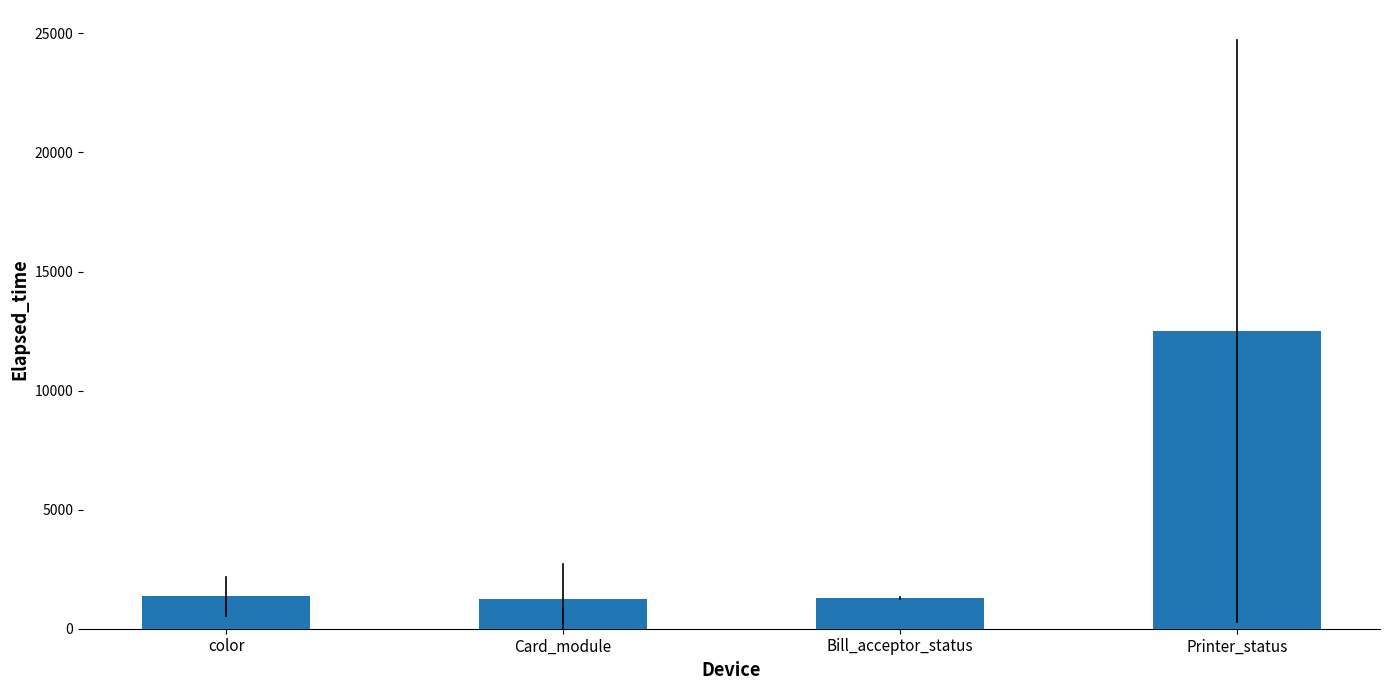

Is it true that the value at Printer_status is 12502.0?

True